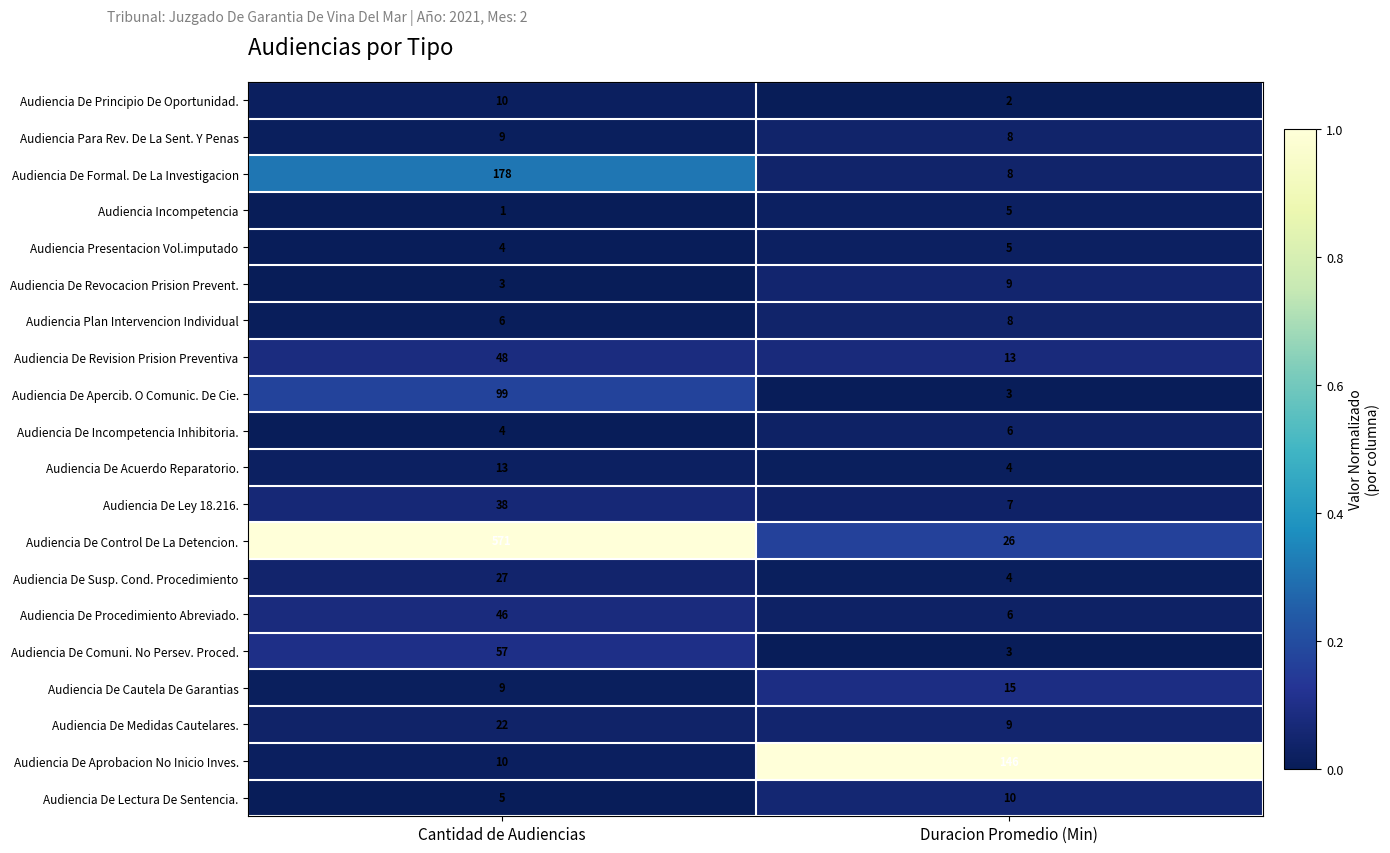

What is the sum of all Audiencia De Aprobacion No Inicio Inves. values?

156